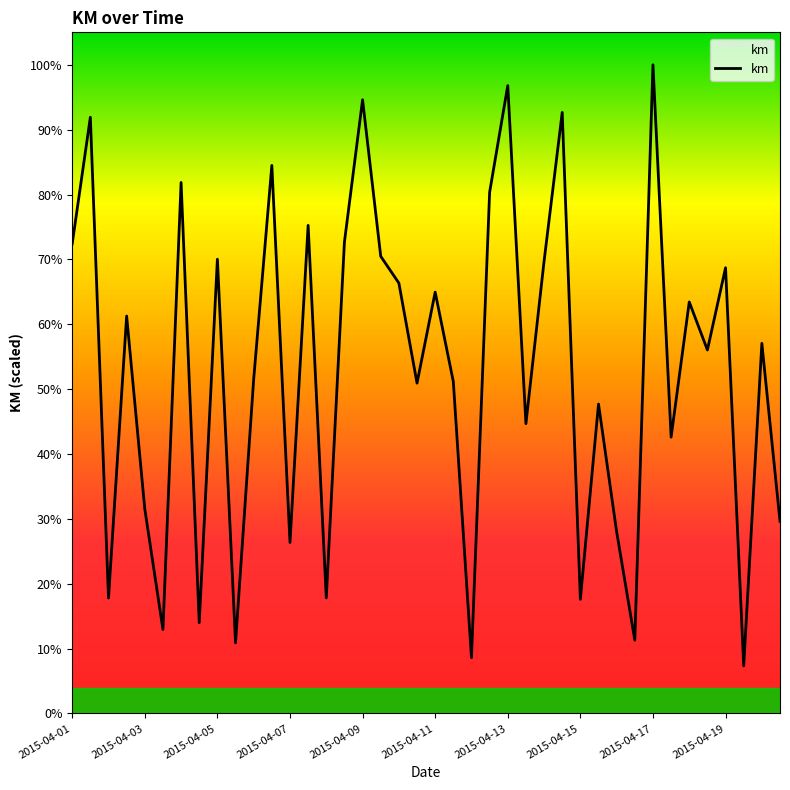

Does the chart display data point markers on the line(s)?

No